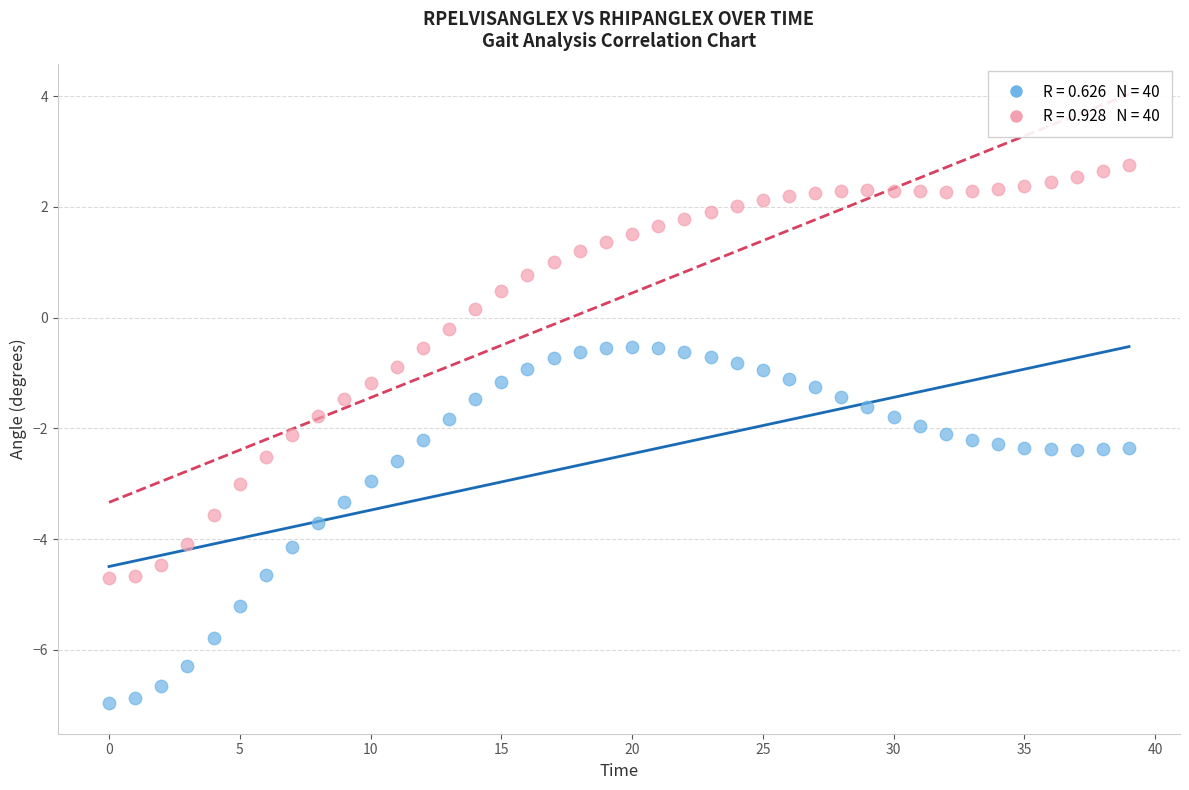

Across all data points, what is the range of Y values (max minus min)?

9.7